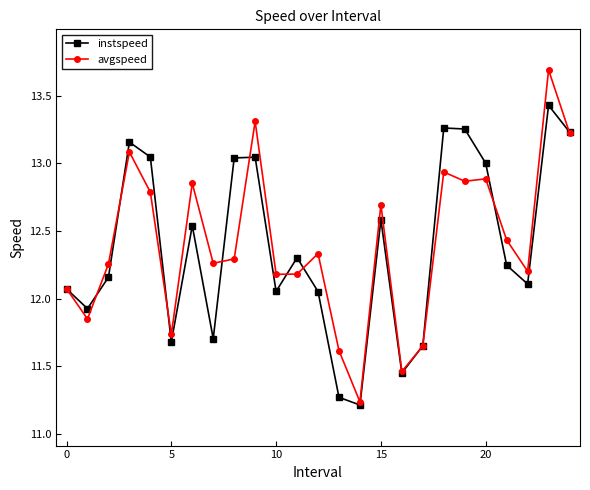

Which series has the largest range (max minus min)?

avgspeed